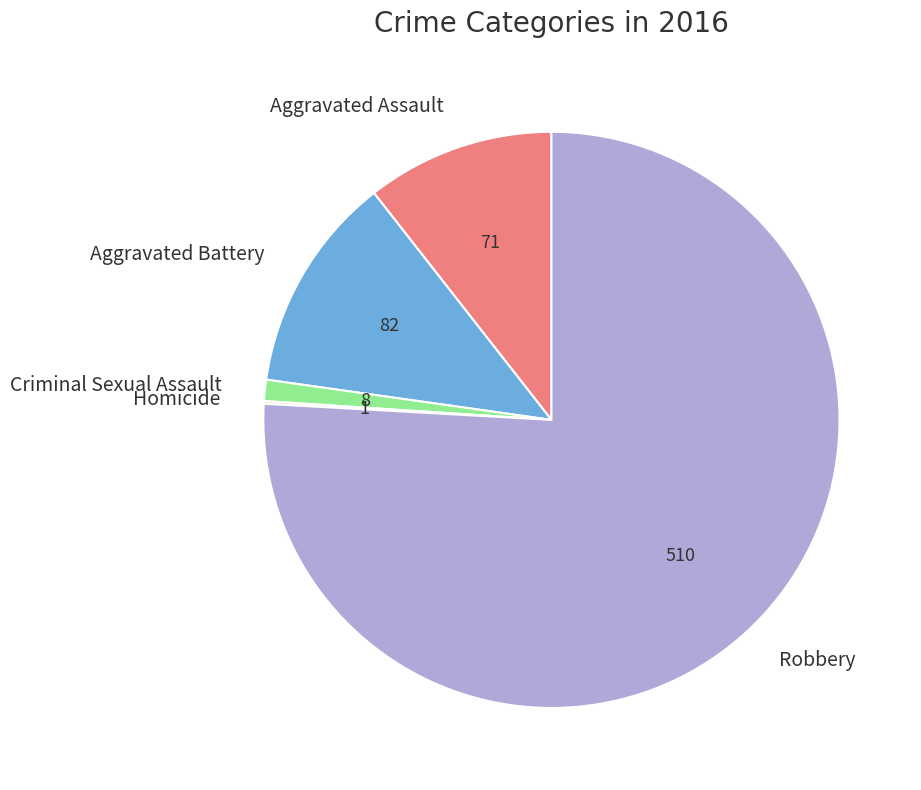

Is there a majority slice in this chart?

Yes